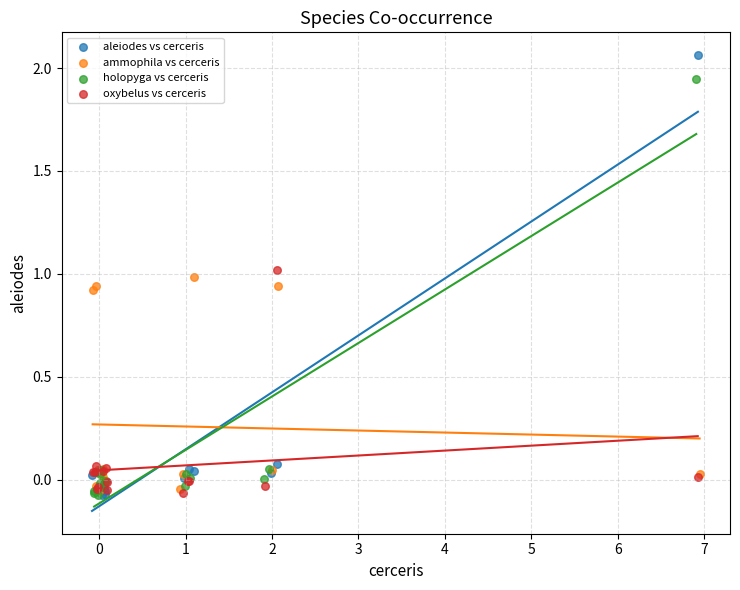

Which series has the largest Y range (max minus min)?

aleiodes vs cerceris